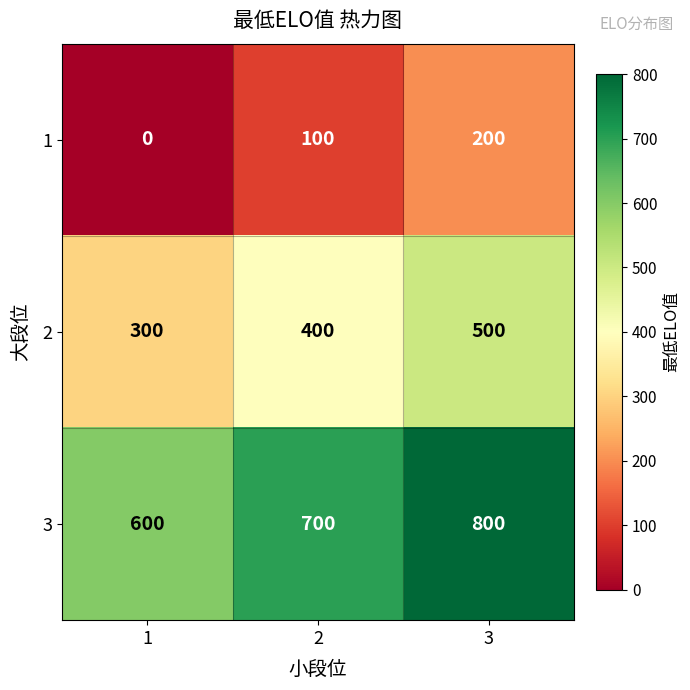

What value does the 3 series have at 1?

600